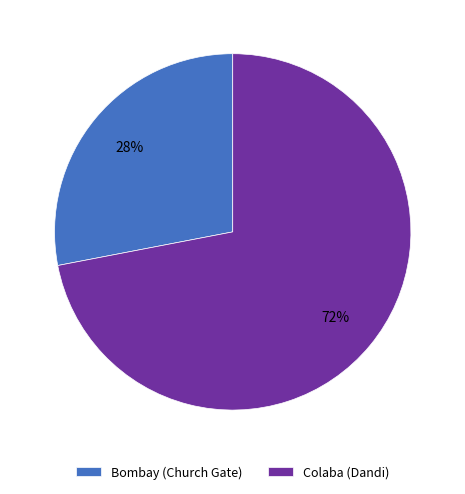

To the nearest percent, what portion does Bombay (Church Gate) represent?

28%